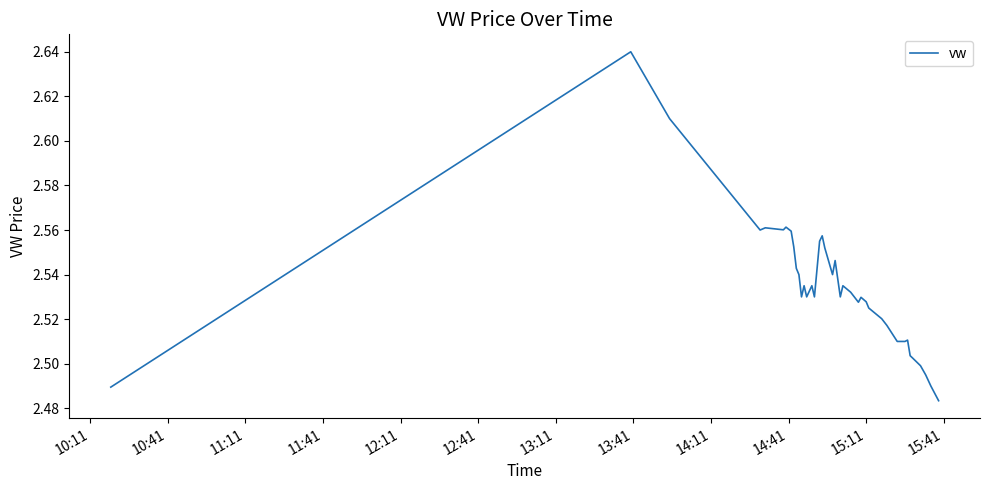

Does the chart display data point markers on the line(s)?

No